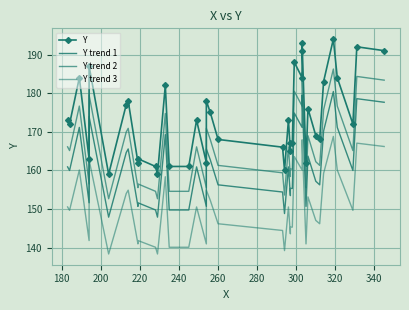

What are all the series names shown in the legend?

Y, Y trend 1, Y trend 2, Y trend 3